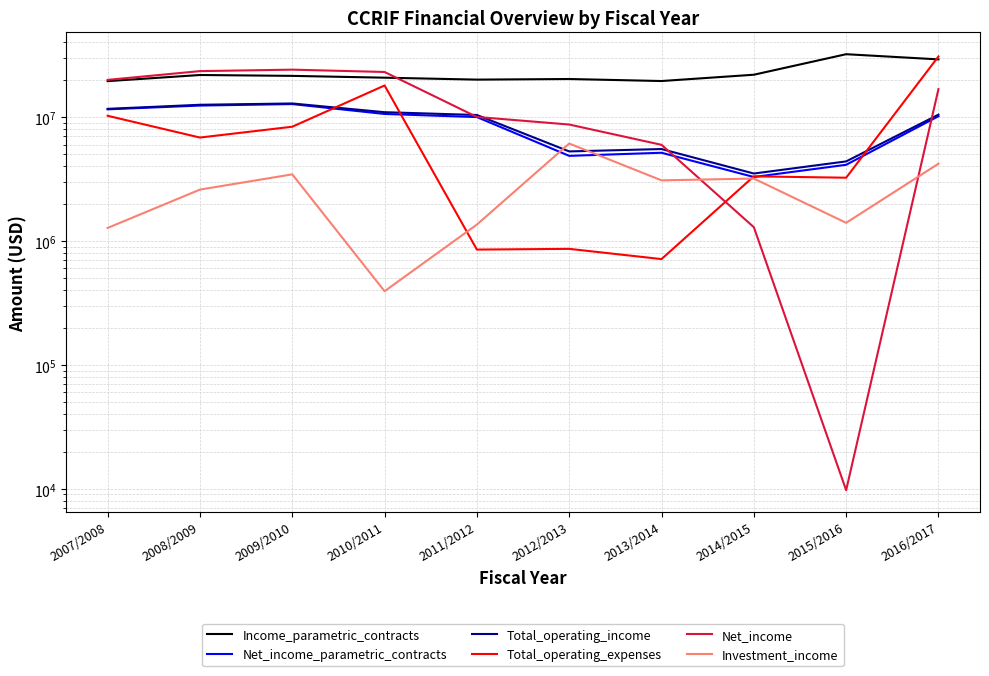

List the labels in order of Net_income_parametric_contracts value, largest first.

2009/2010, 2008/2009, 2007/2008, 2010/2011, 2016/2017, 2011/2012, 2013/2014, 2012/2013, 2015/2016, 2014/2015